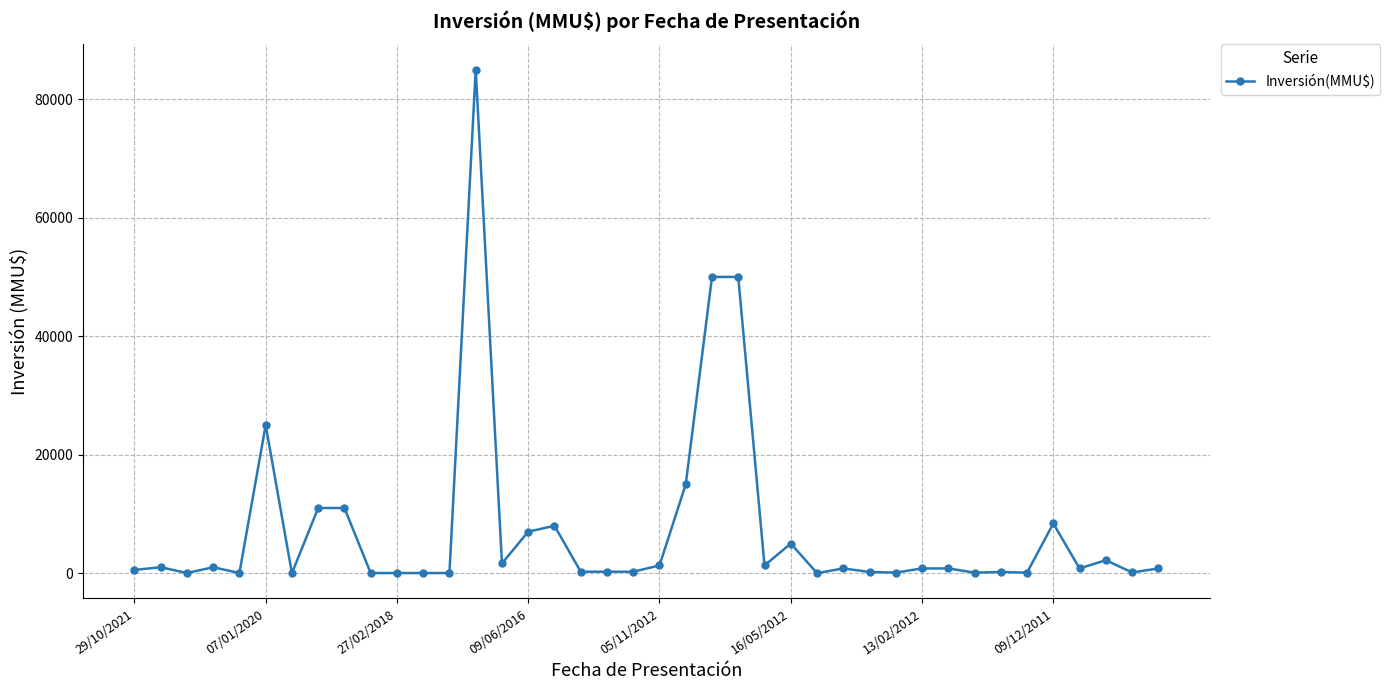

What is the sum of all values?

290104